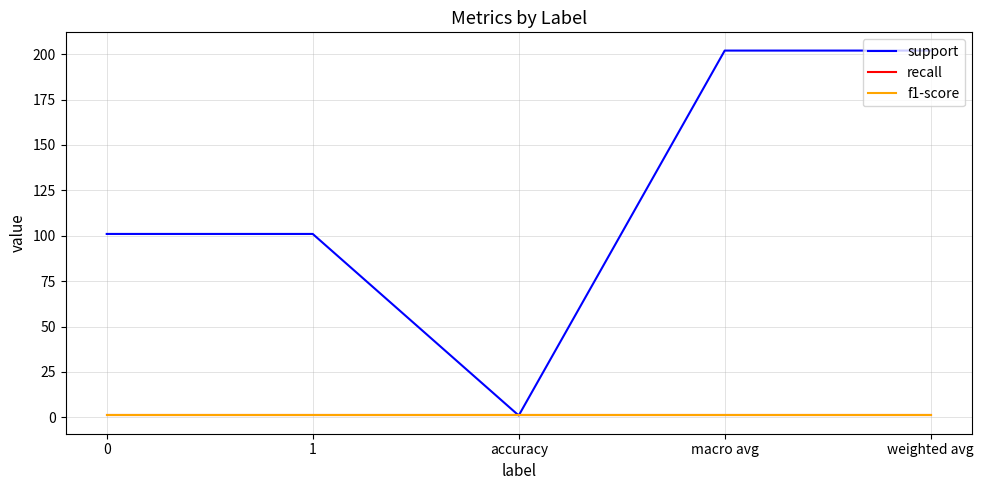

Is it true that support equals 161 at 0?

False